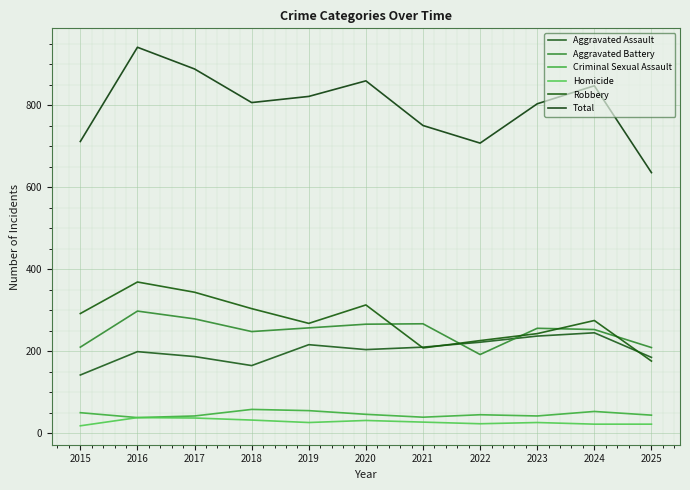

Rank the series by their maximum value, from highest to lowest.

Total, Robbery, Aggravated Battery, Aggravated Assault, Criminal Sexual Assault, Homicide